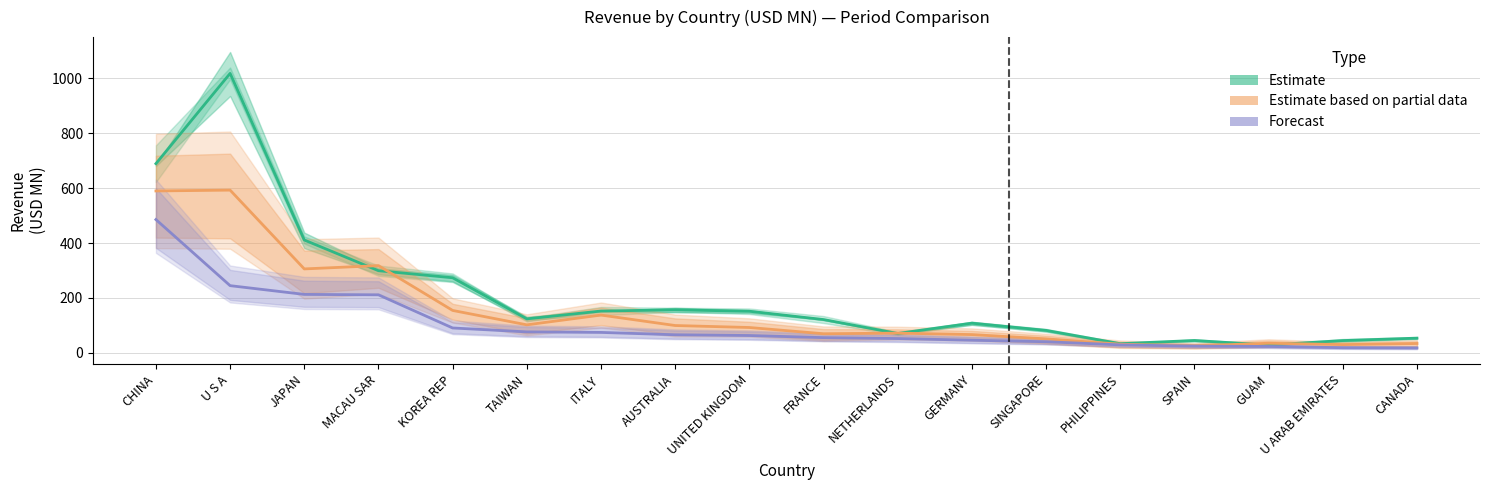

Between NETHERLANDS and PHILIPPINES, which series saw the biggest shift?

Estimate based on partial data